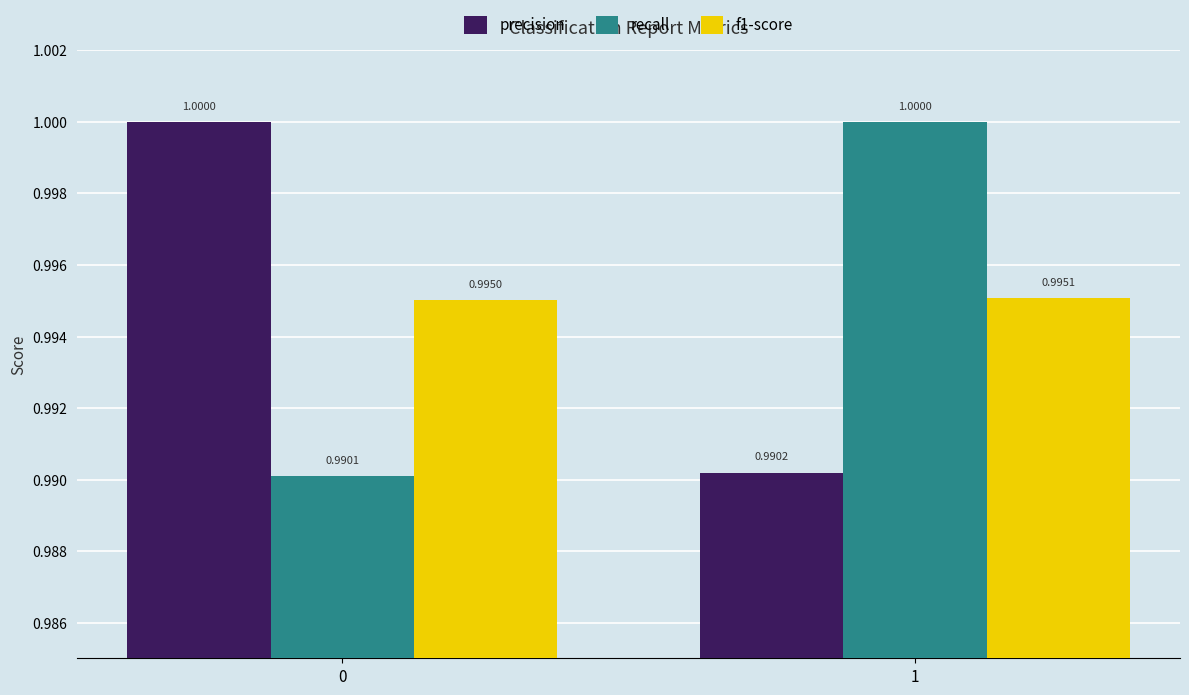

How many precision values are between 0 and 1?

2